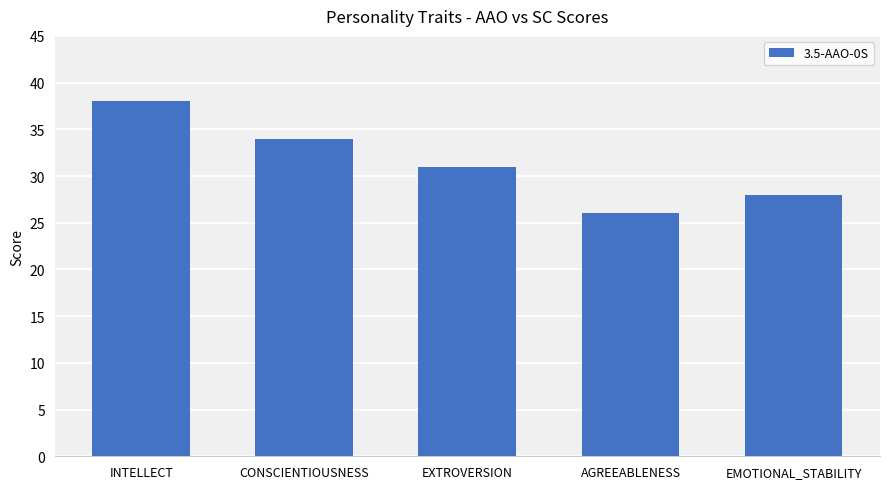

What position from the left is EXTROVERSION?

3